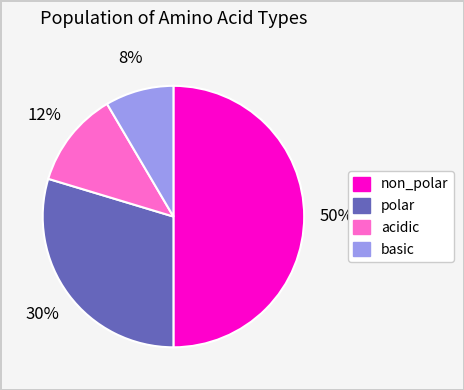

How many slices are in this pie chart?

4